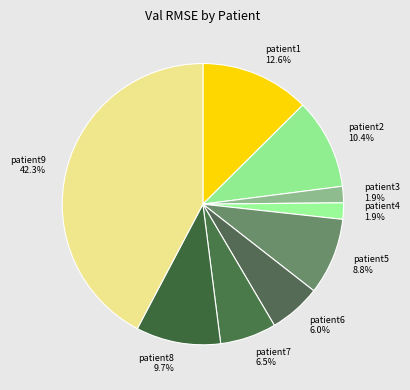

How many slices are in this pie chart?

9